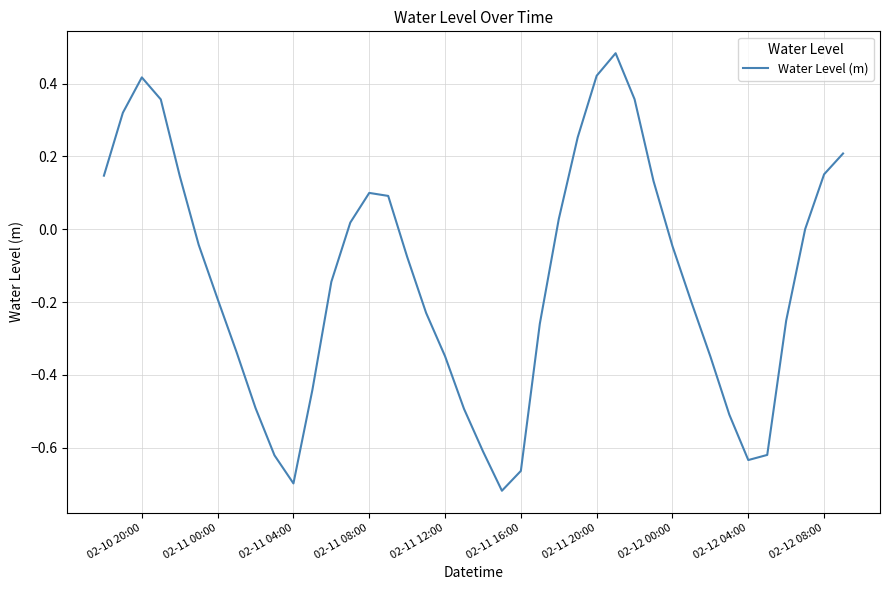

What is the difference between the maximum and minimum values?

1.2